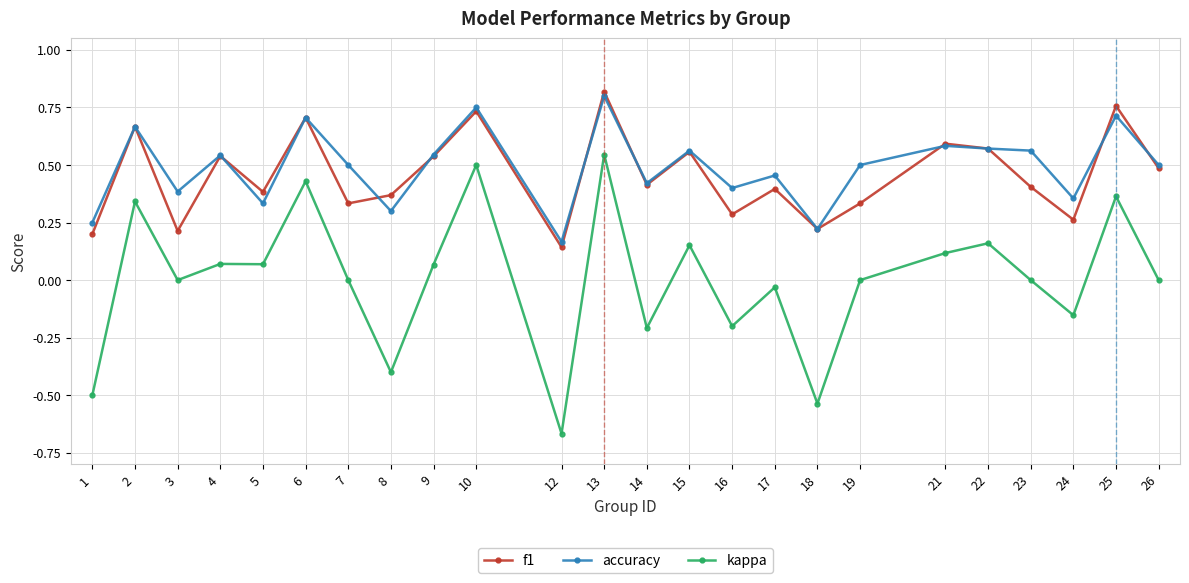

Which series changed the most between 17 and 26?

f1